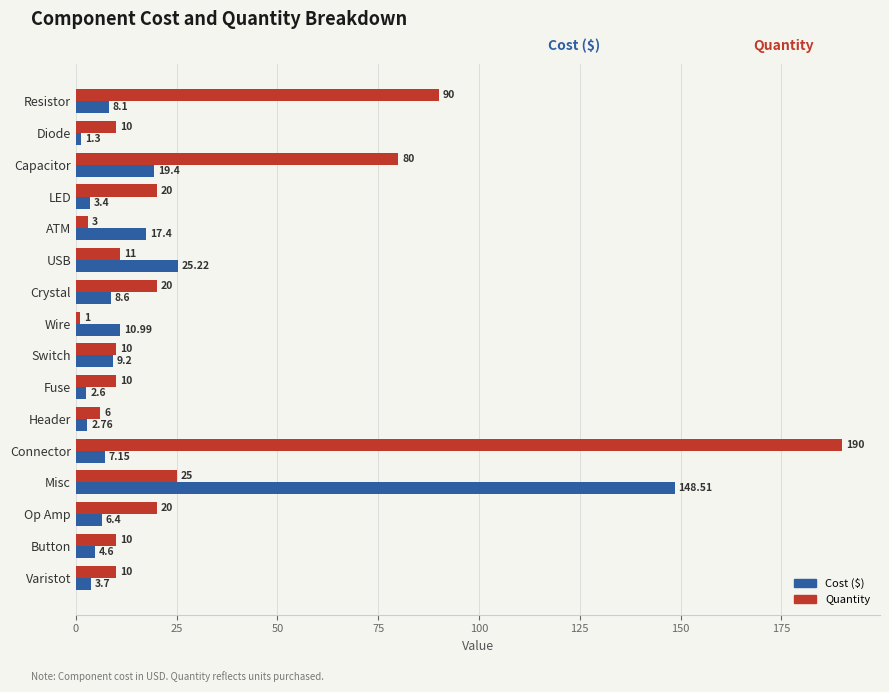

Is the value of Quantity at USB greater than the value of Cost ($) at Switch?

Yes